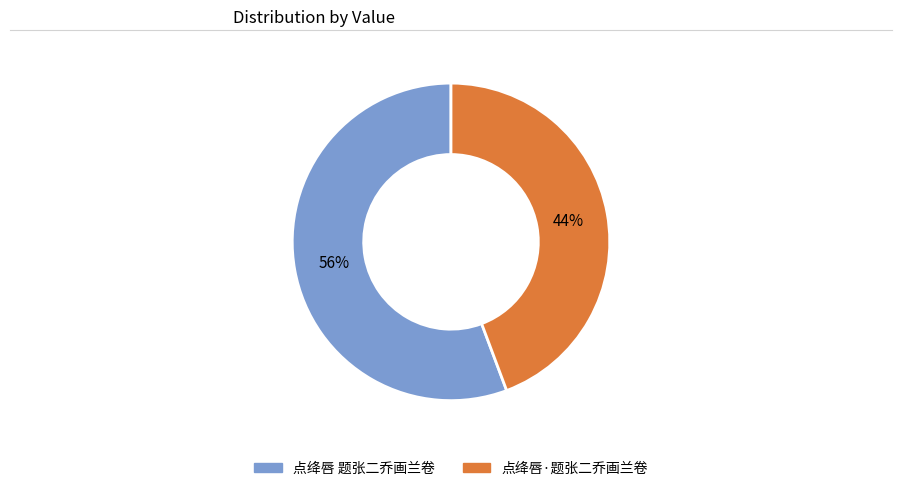

Approximately how many times larger is the value at 点绛唇·题张二乔画兰卷 compared to 点绛唇 题张二乔画兰卷?

0.8